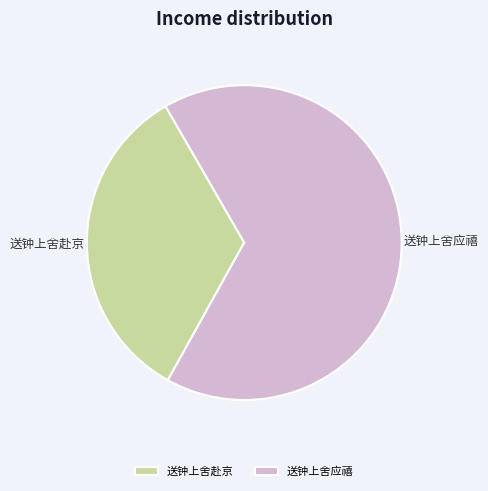

Rank the categories by value from lowest to highest.

送钟上舍赴京, 送钟上舍应禧